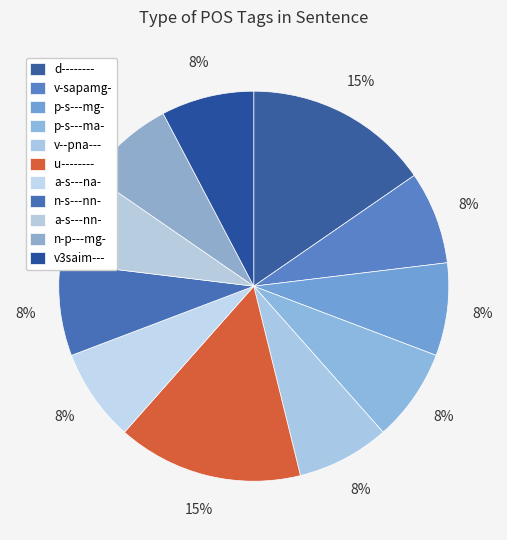

Is there any slice that represents more than half of the pie?

No